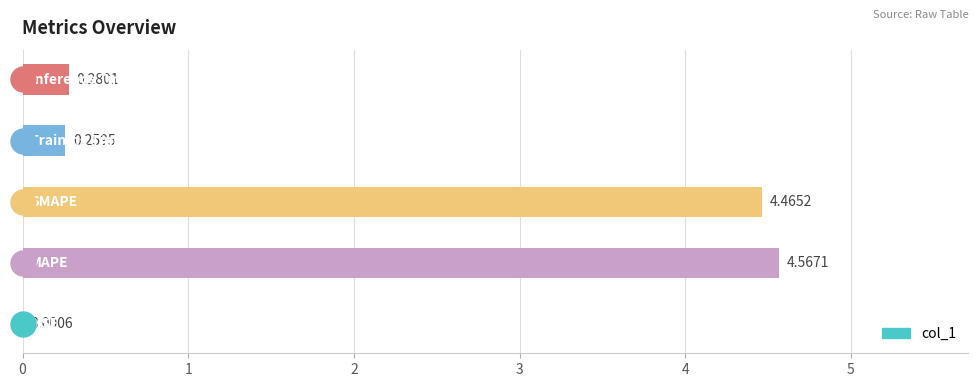

What is the sum of all values?

9.6